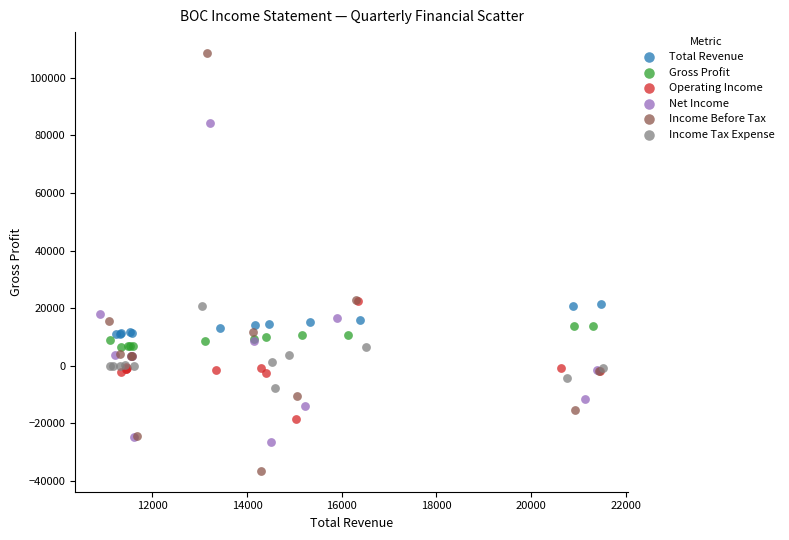

Which series contains the lowest Y value?

Income Before Tax